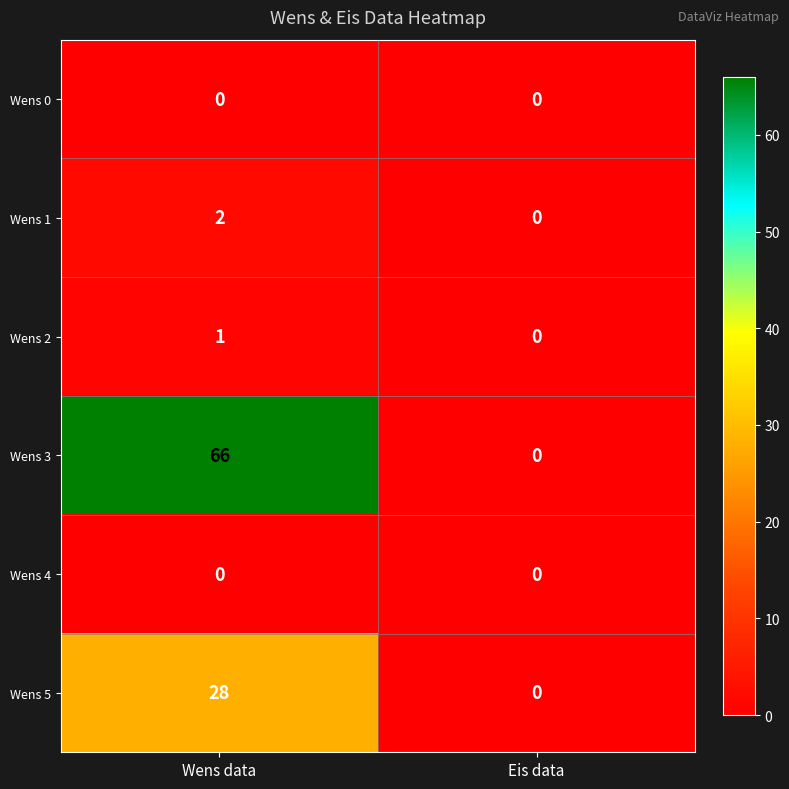

What is the total value across all series at Wens data?

97